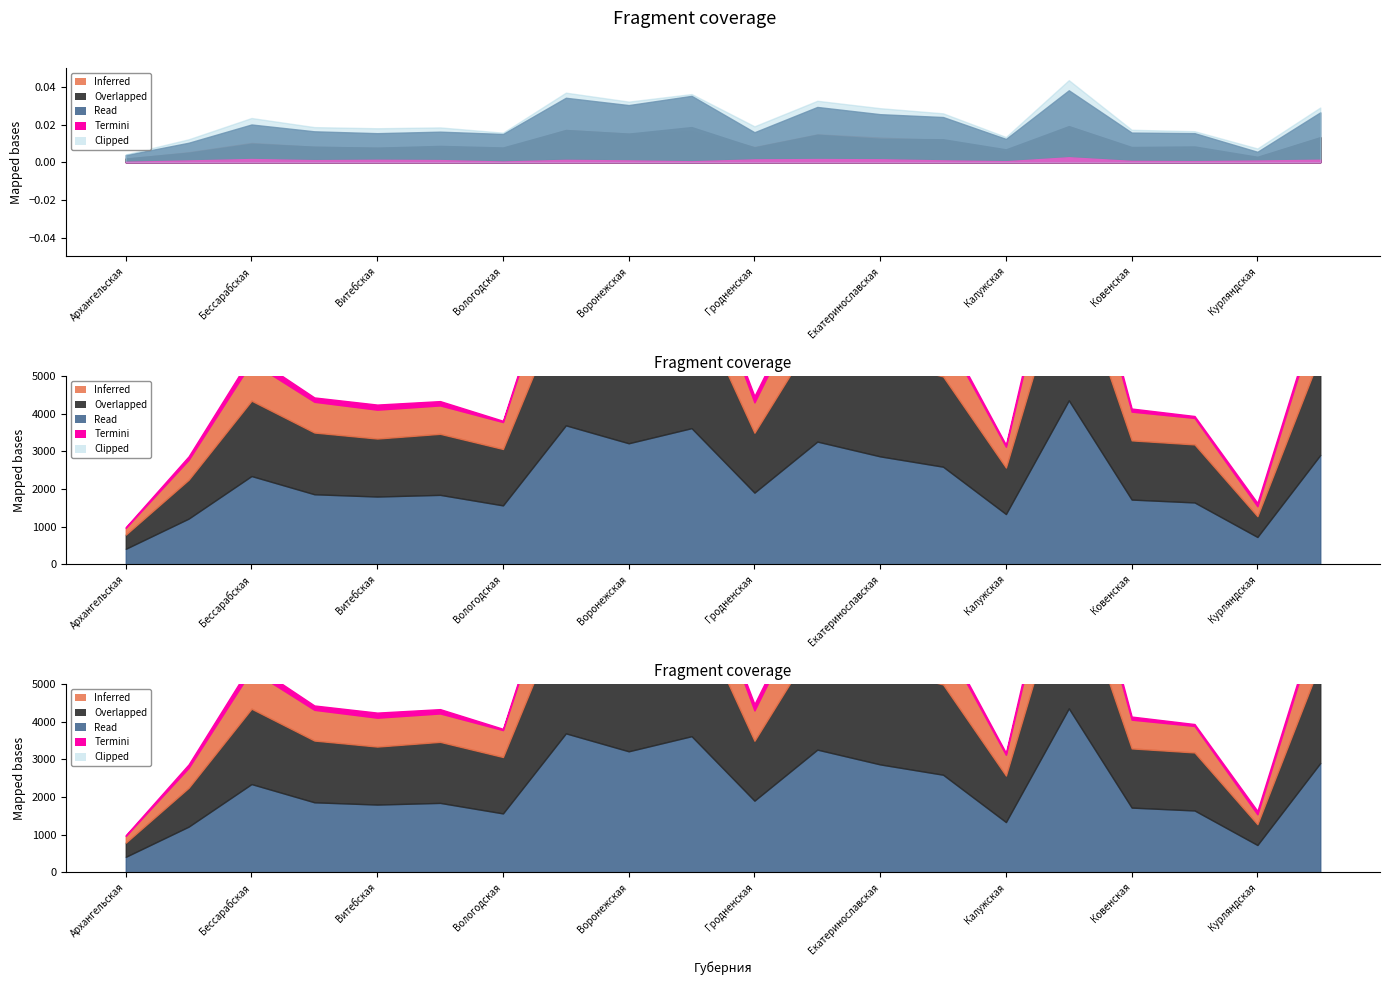

Reading left to right, list all the values displayed in this chart.

чж-уез-м: 179.5	529.3	1022.4	815.9	766.8	754.3	715.0	1712.5	1513.0	1656.6	806.9	1475.5	1307.4	1177.7	552.7	1900.6	763.7	703.8	264.0	1317.1
чж-уез-ж: 197.2	502.9	978.7	823.0	772.6	865.8	782.5	1707.6	1518.3	1864.6	783.0	1456.5	1240.7	1218.9	682.0	1916.3	807.4	836.8	287.6	1328.7
чж-уез-о: 376.7	1032.2	2001.1	1638.9	1539.4	1620.1	1497.5	3420.1	3031.3	3521.2	1589.9	2932.0	2548.1	2396.6	1234.7	3816.9	1571.1	1540.6	551.6	2645.8
чж-гор-м: 17.8	91.7	176.5	115.3	134.9	114.3	33.9	147.6	90.8	48.5	166.9	162.8	164.8	101.4	51.7	277.9	81.8	50.4	89.2	128.3
чж-гор-ж: 19.0	90.6	167.2	107.0	126.6	111.1	34.4	123.3	93.0	46.3	147.5	164.6	153.9	94.9	49.8	260.2	67.6	52.8	86.5	129.1
чж-всего-о: 413.5	1214.5	2344.8	1861.2	1800.9	1845.5	1565.8	3691.0	3215.1	3616.0	1904.3	3259.4	2866.8	2592.9	1336.2	4355.0	1720.5	1643.8	727.3	2903.2